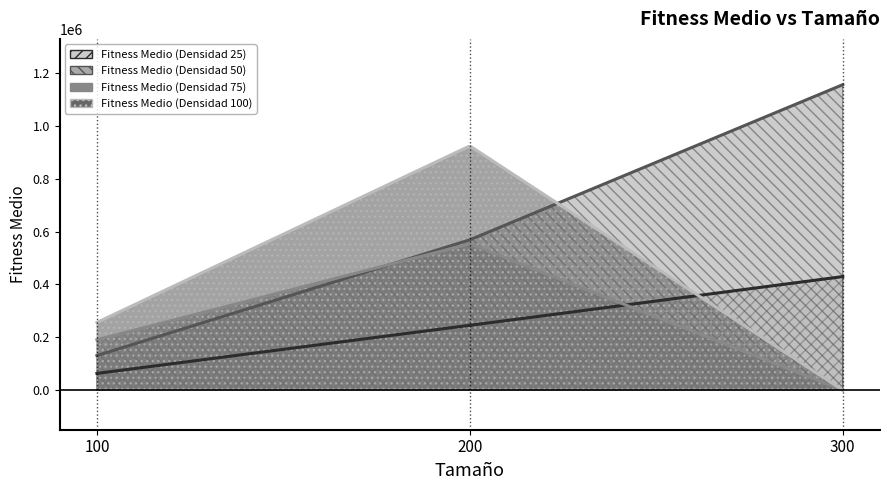

Is it true that Fitness Medio (Densidad 50) equals 568991 at 200?

True